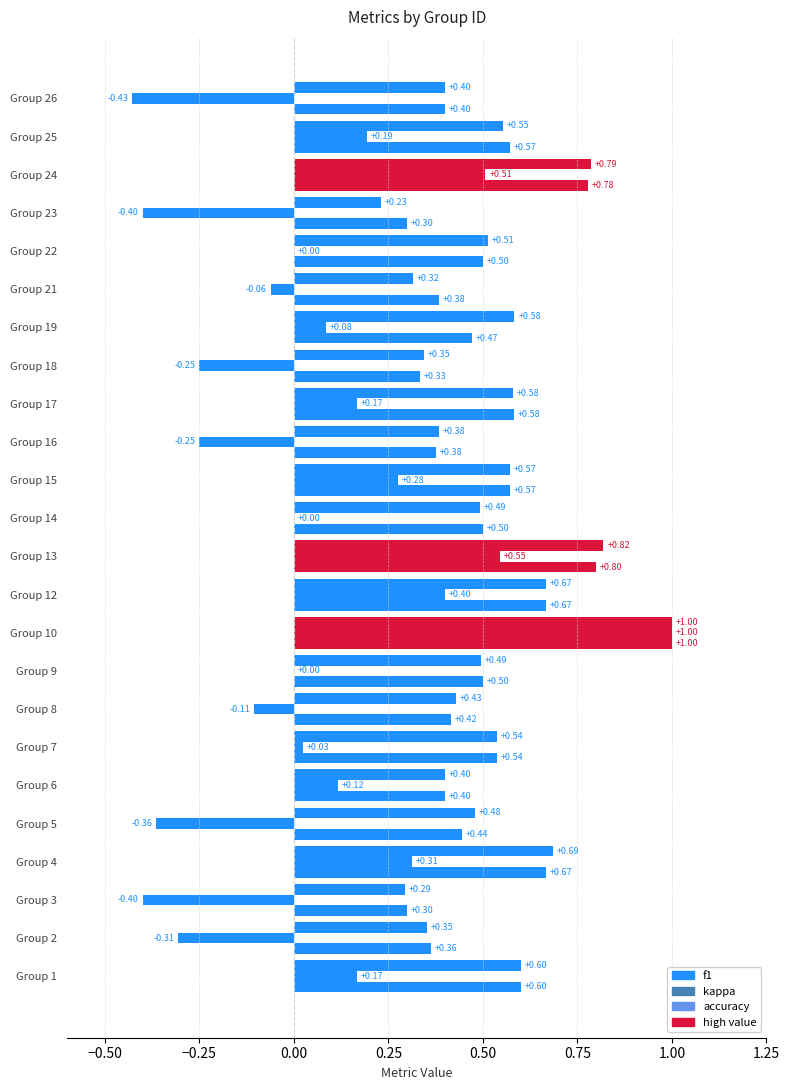

Count the number of data series in this chart.

3